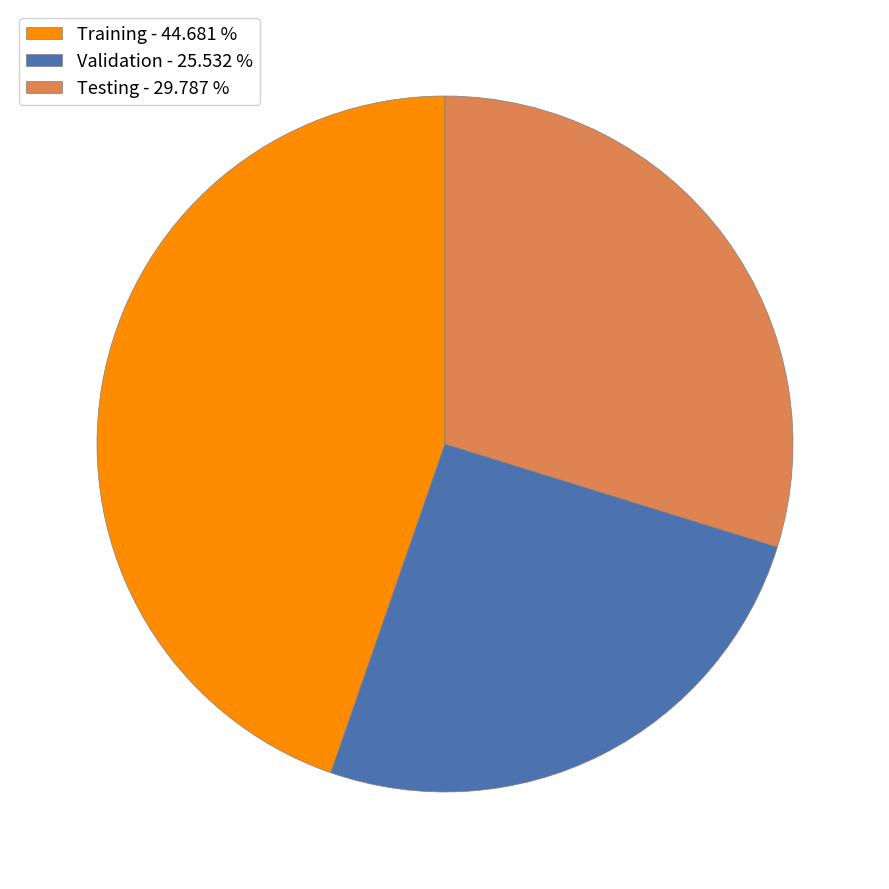

Which has a higher value, Training or Testing?

Training